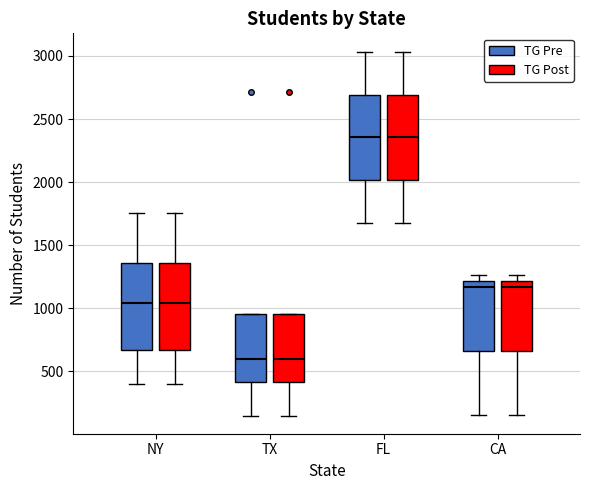

Where is the lower edge of the box for TX (TG Post) on the y-axis? The values are not printed on the chart, so give them approximately, as read against the axis.

400